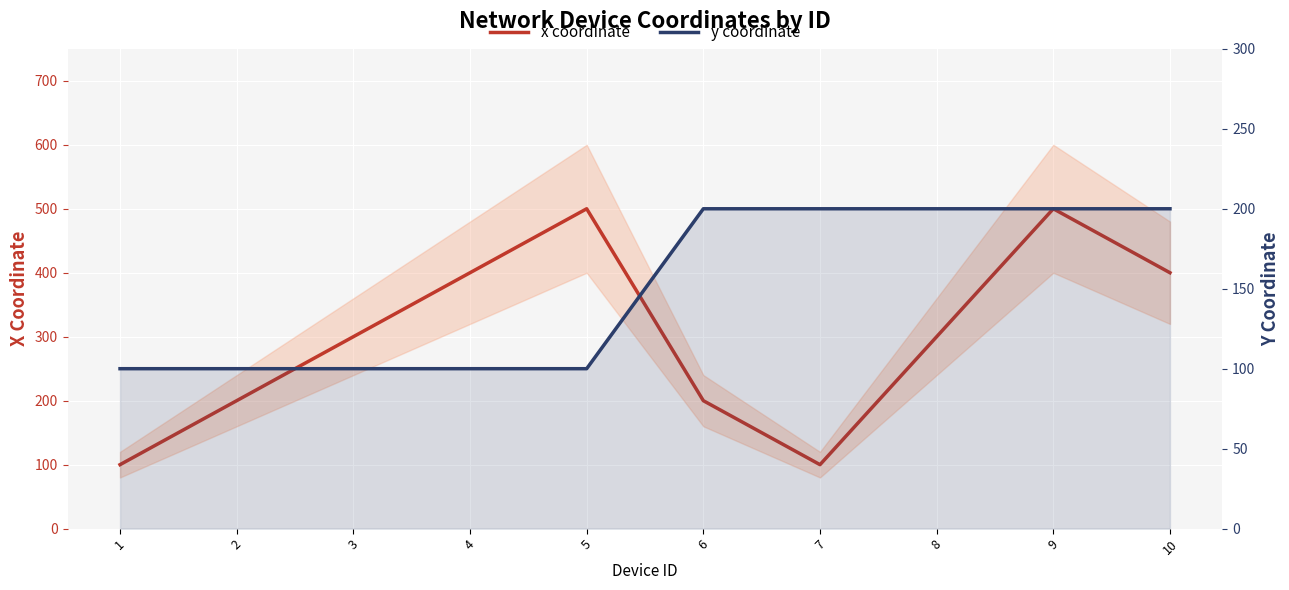

What is the maximum value shown in the chart?

500